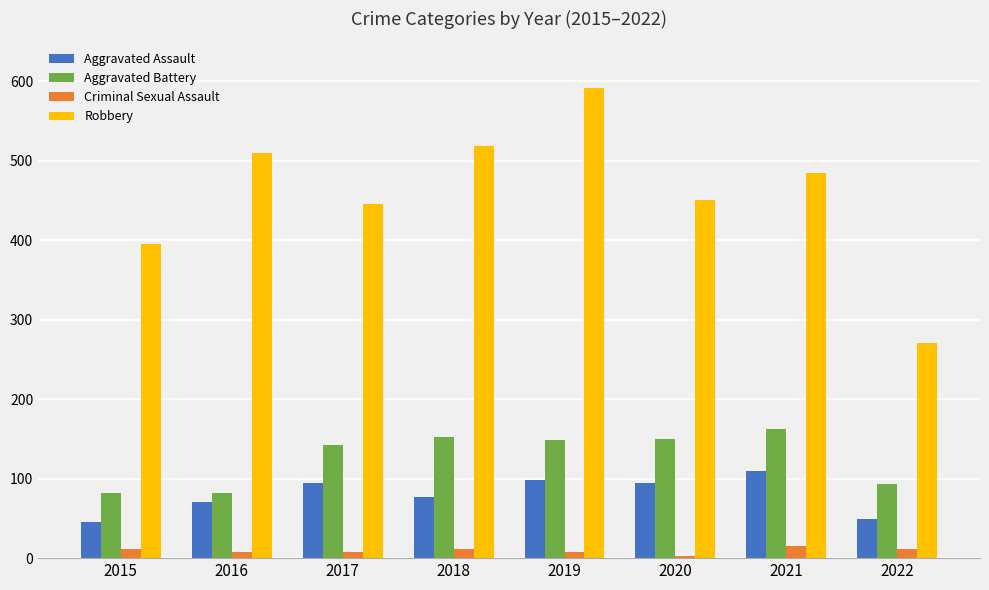

Which series has the largest total across all categories?

Robbery